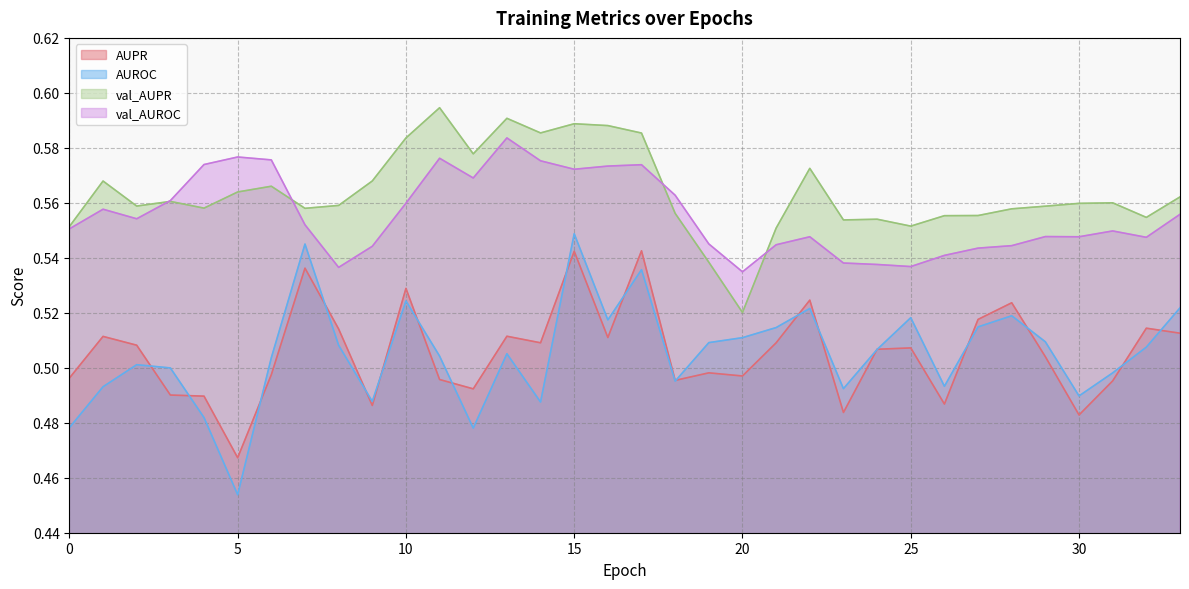

The val_AUPR series shows 0.4 at 22. True or false?

False